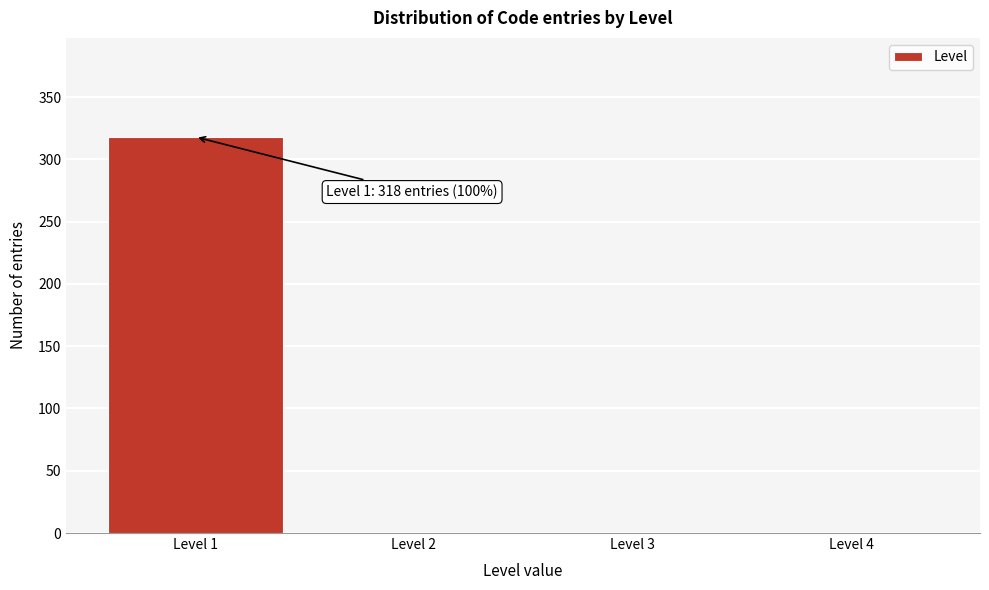

Reading right to left, list all the values displayed in this chart.

Level 4=0	Level 3=0	Level 2=0	Level 1=318